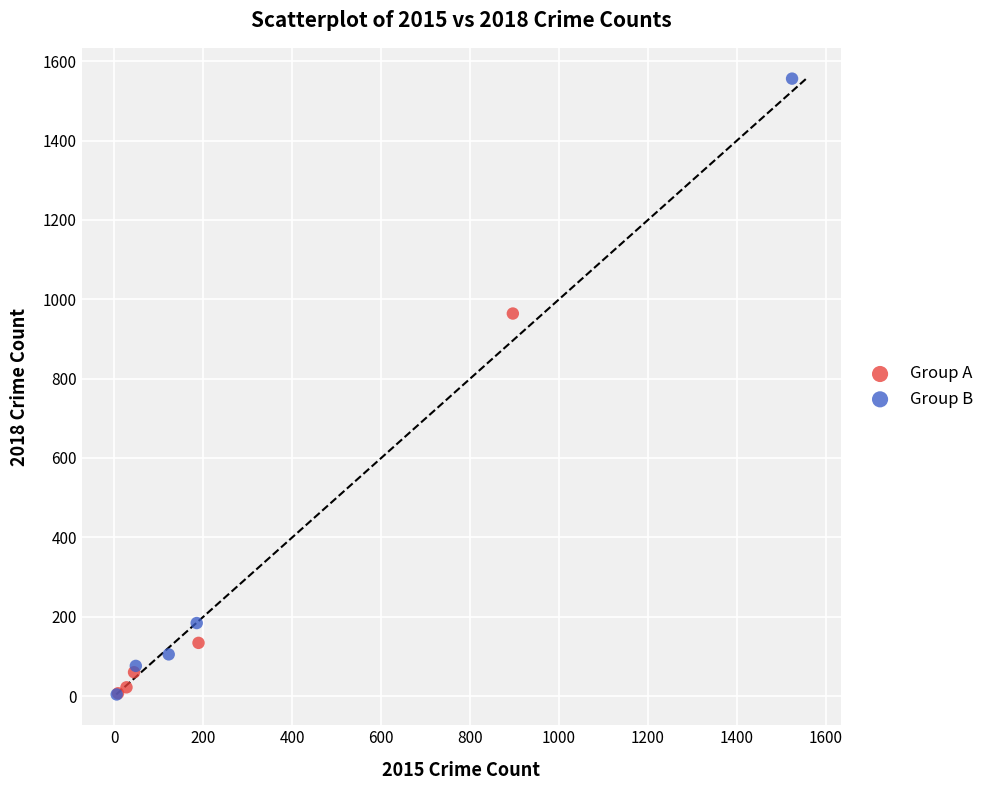

Which series has the widest spread of Y values?

Group B